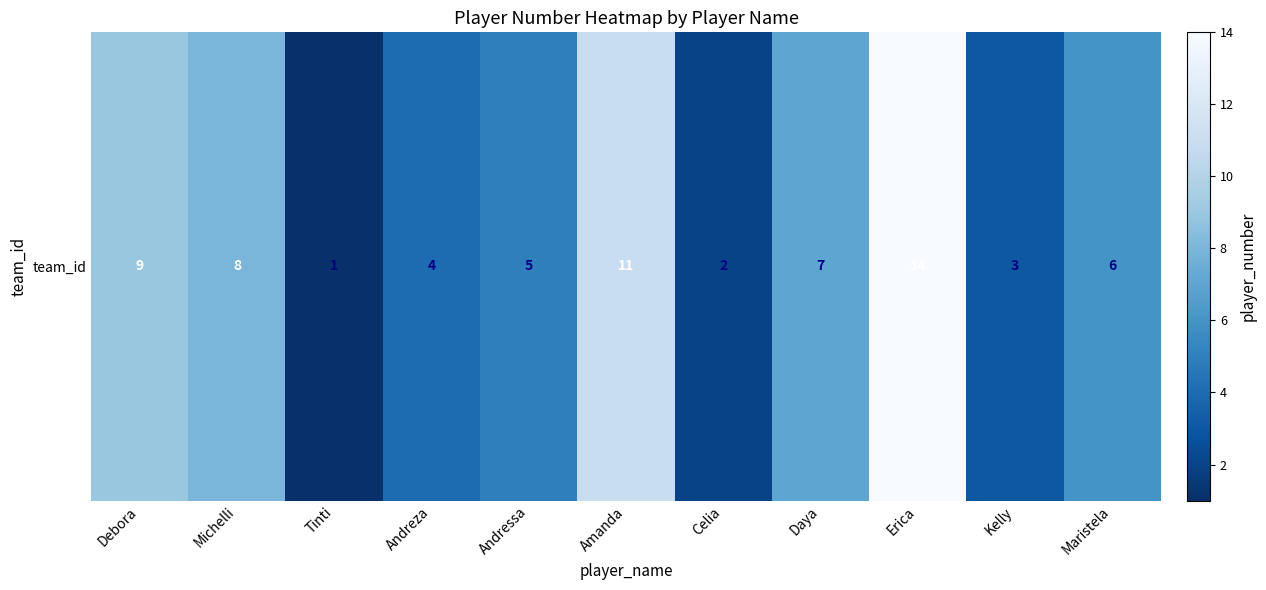

What is the maximum value shown in the chart?

14